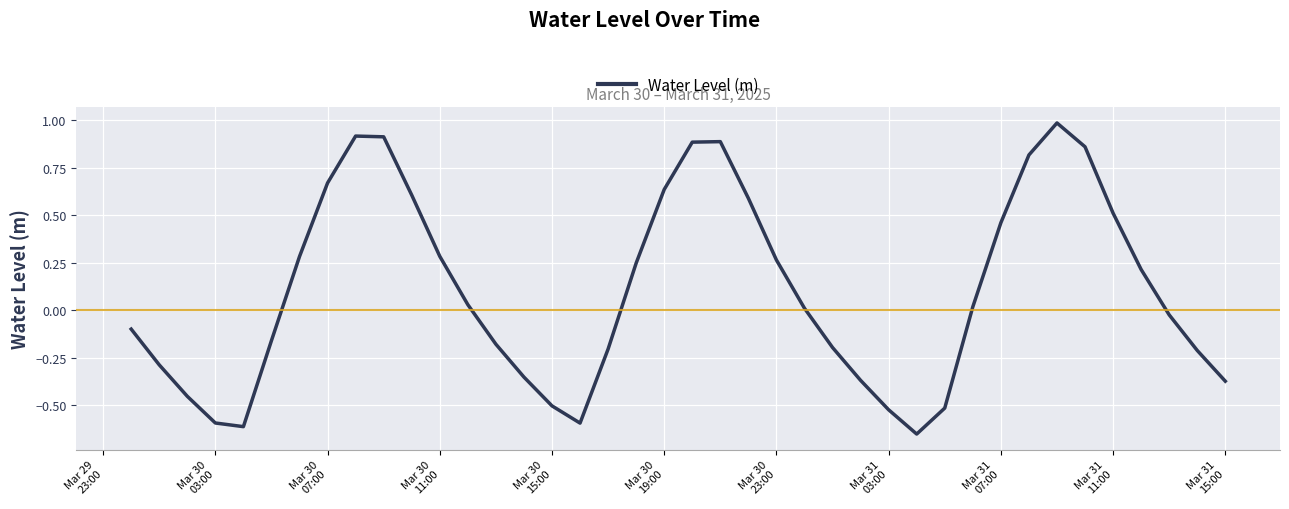

What is the difference between the maximum and minimum values?

1.6